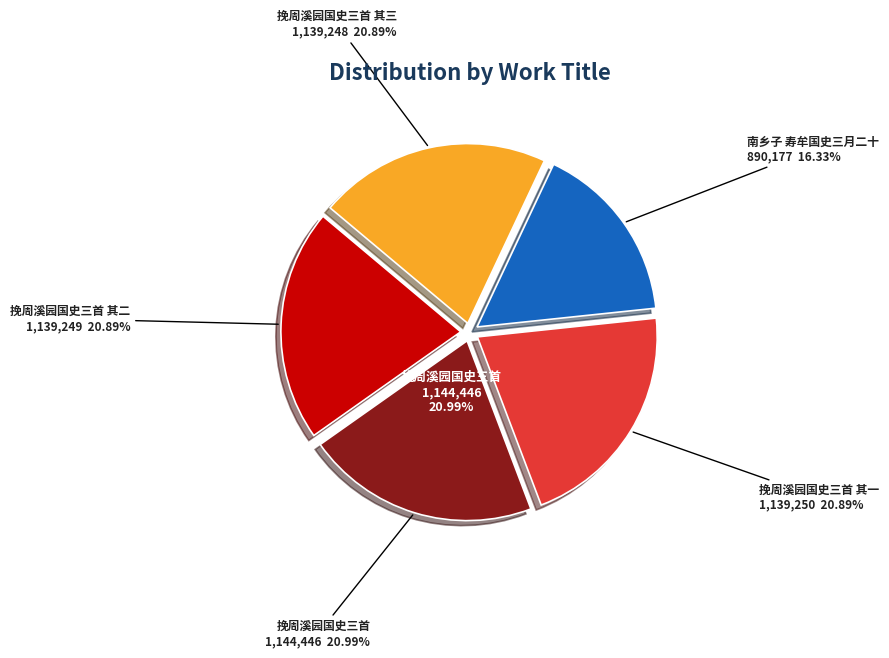

To the nearest percent, what is the combined percentage of 挽周溪园国史三首 其二 and 挽周溪园国史三首?

42%